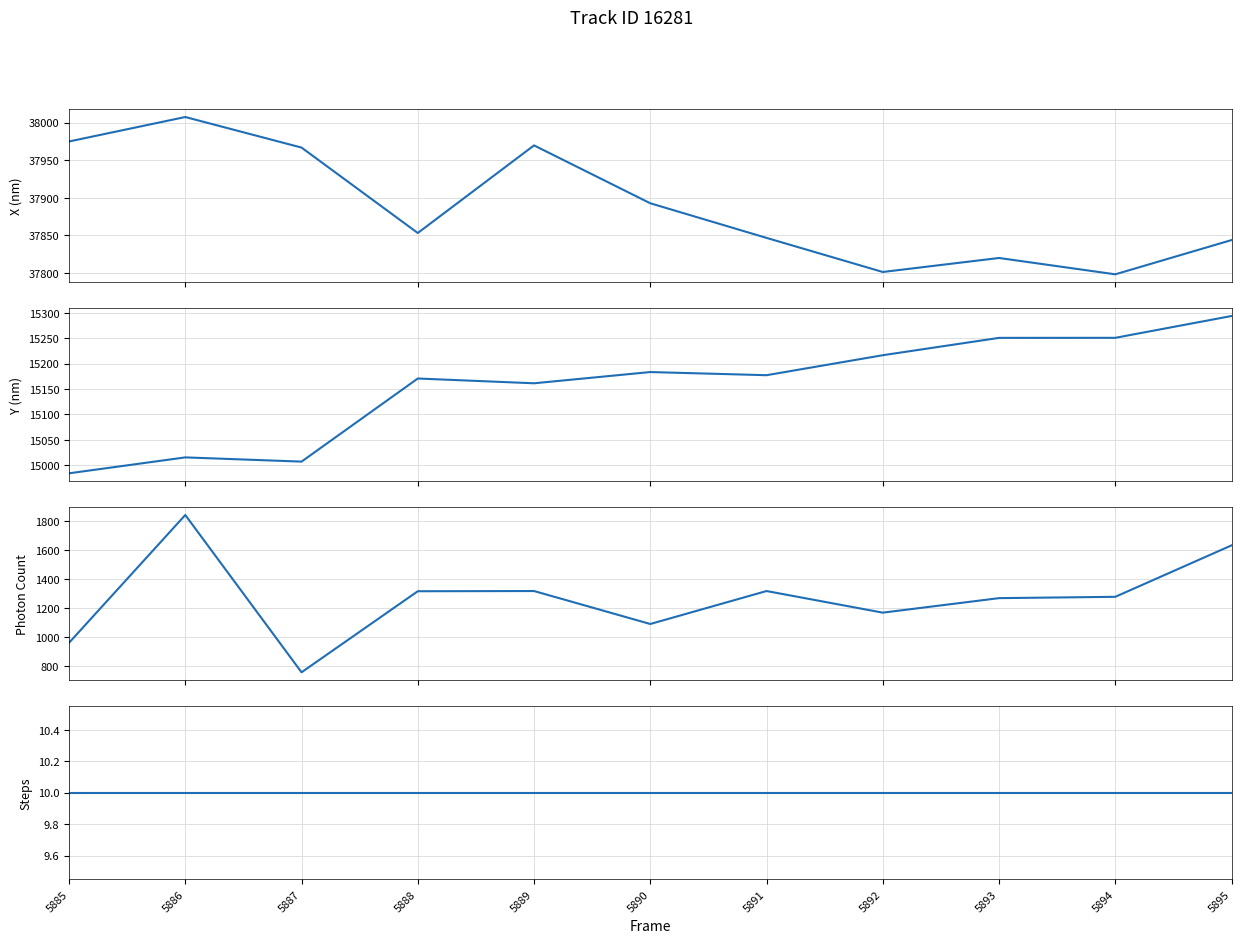

Between 5887 and 5891, which is larger?

5887